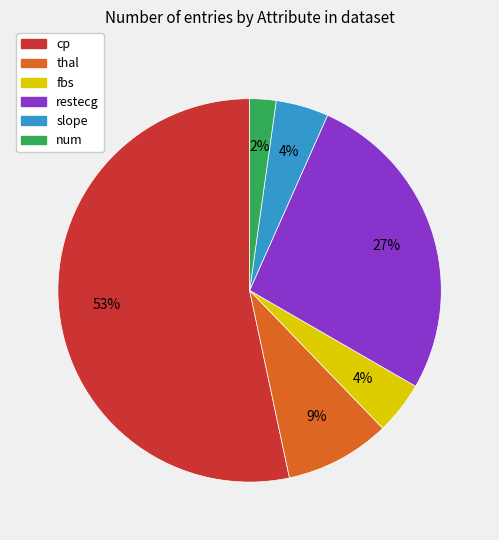

Which has a higher value, num or slope?

slope